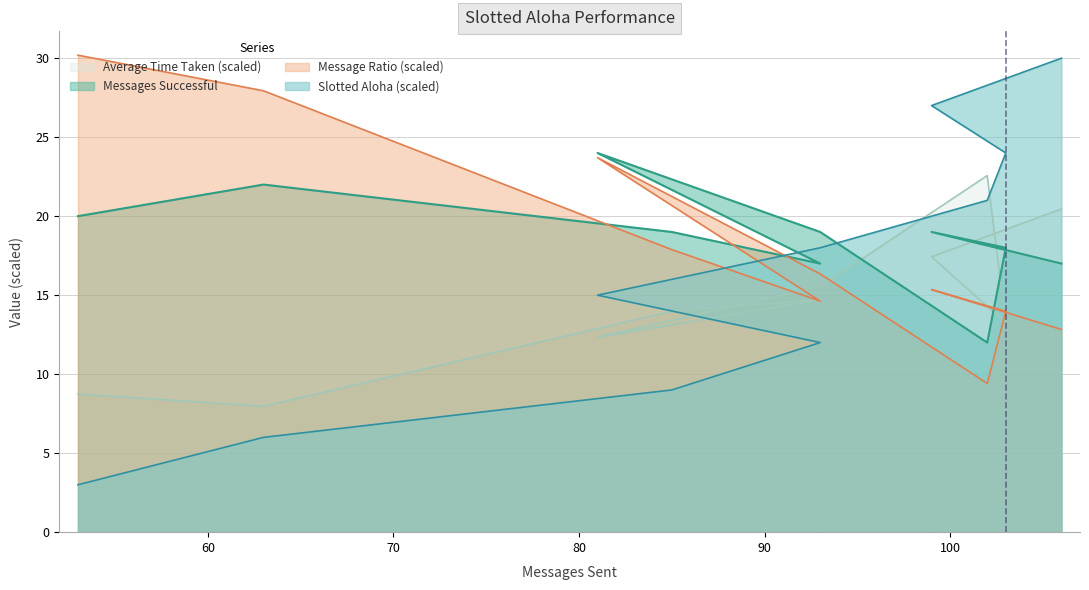

Which series has the largest range (max minus min)?

Slotted Aloha